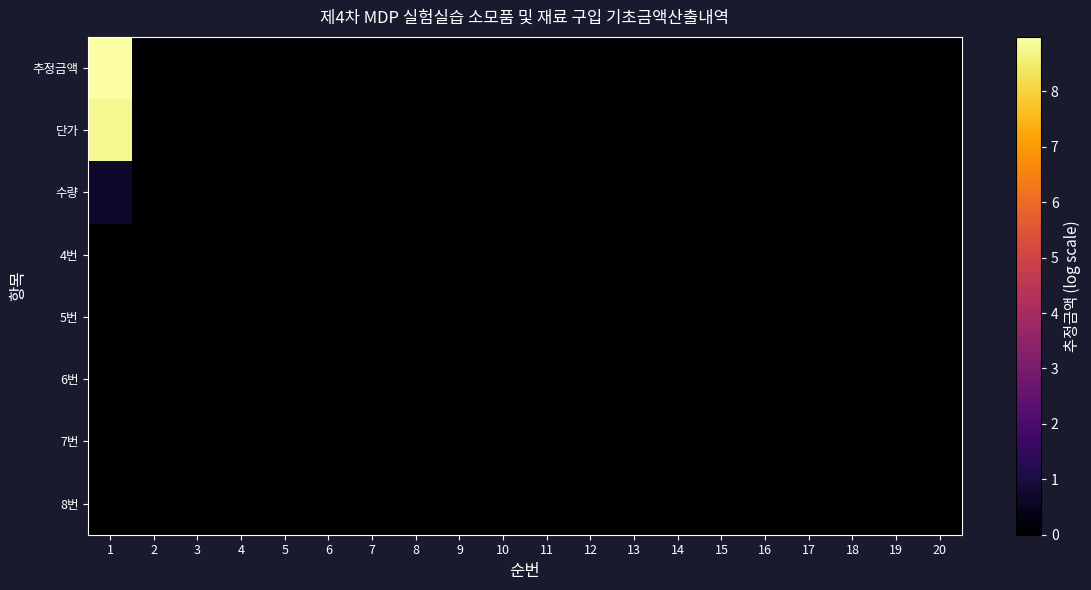

Reading right to left, transcribe all the data shown in this chart.

추정금액: 20=0.0	19=0.0	18=0.0	17=0.0	16=0.0	15=0.0	14=0.0	13=0.0	12=0.0	11=0.0	10=0.0	9=0.0	8=0.0	7=0.0	6=0.0	5=0.0	4=0.0	3=0.0	2=0.0	1=9.0
단가: 20=0.0	19=0.0	18=0.0	17=0.0	16=0.0	15=0.0	14=0.0	13=0.0	12=0.0	11=0.0	10=0.0	9=0.0	8=0.0	7=0.0	6=0.0	5=0.0	4=0.0	3=0.0	2=0.0	1=8.8
수량: 20=0.0	19=0.0	18=0.0	17=0.0	16=0.0	15=0.0	14=0.0	13=0.0	12=0.0	11=0.0	10=0.0	9=0.0	8=0.0	7=0.0	6=0.0	5=0.0	4=0.0	3=0.0	2=0.0	1=0.7
4번: 20=0.0	19=0.0	18=0.0	17=0.0	16=0.0	15=0.0	14=0.0	13=0.0	12=0.0	11=0.0	10=0.0	9=0.0	8=0.0	7=0.0	6=0.0	5=0.0	4=0.0	3=0.0	2=0.0	1=0.0
5번: 20=0.0	19=0.0	18=0.0	17=0.0	16=0.0	15=0.0	14=0.0	13=0.0	12=0.0	11=0.0	10=0.0	9=0.0	8=0.0	7=0.0	6=0.0	5=0.0	4=0.0	3=0.0	2=0.0	1=0.0
6번: 20=0.0	19=0.0	18=0.0	17=0.0	16=0.0	15=0.0	14=0.0	13=0.0	12=0.0	11=0.0	10=0.0	9=0.0	8=0.0	7=0.0	6=0.0	5=0.0	4=0.0	3=0.0	2=0.0	1=0.0
7번: 20=0.0	19=0.0	18=0.0	17=0.0	16=0.0	15=0.0	14=0.0	13=0.0	12=0.0	11=0.0	10=0.0	9=0.0	8=0.0	7=0.0	6=0.0	5=0.0	4=0.0	3=0.0	2=0.0	1=0.0
8번: 20=0.0	19=0.0	18=0.0	17=0.0	16=0.0	15=0.0	14=0.0	13=0.0	12=0.0	11=0.0	10=0.0	9=0.0	8=0.0	7=0.0	6=0.0	5=0.0	4=0.0	3=0.0	2=0.0	1=0.0